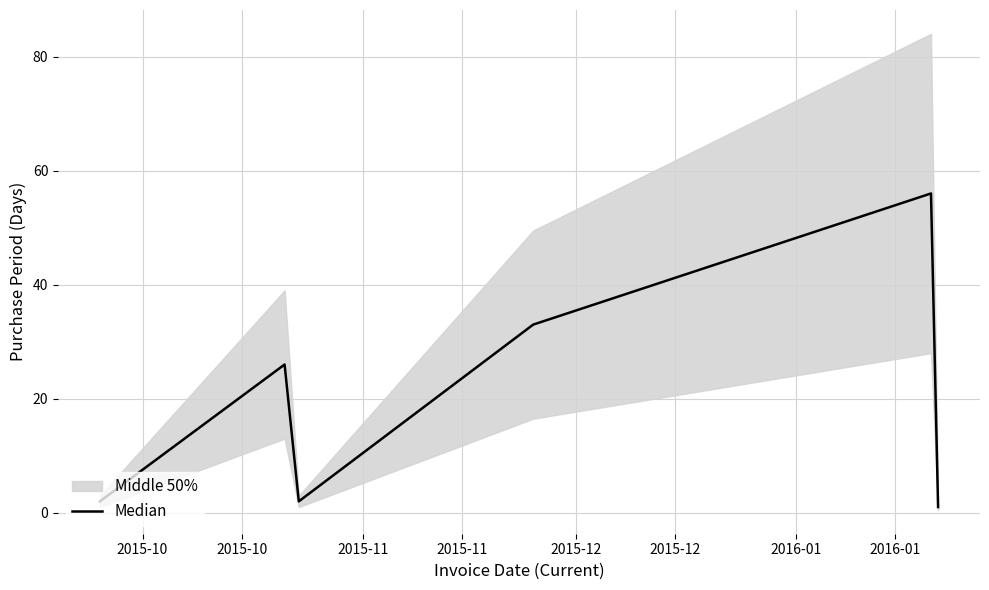

What is the difference between the second highest and second lowest values?

31